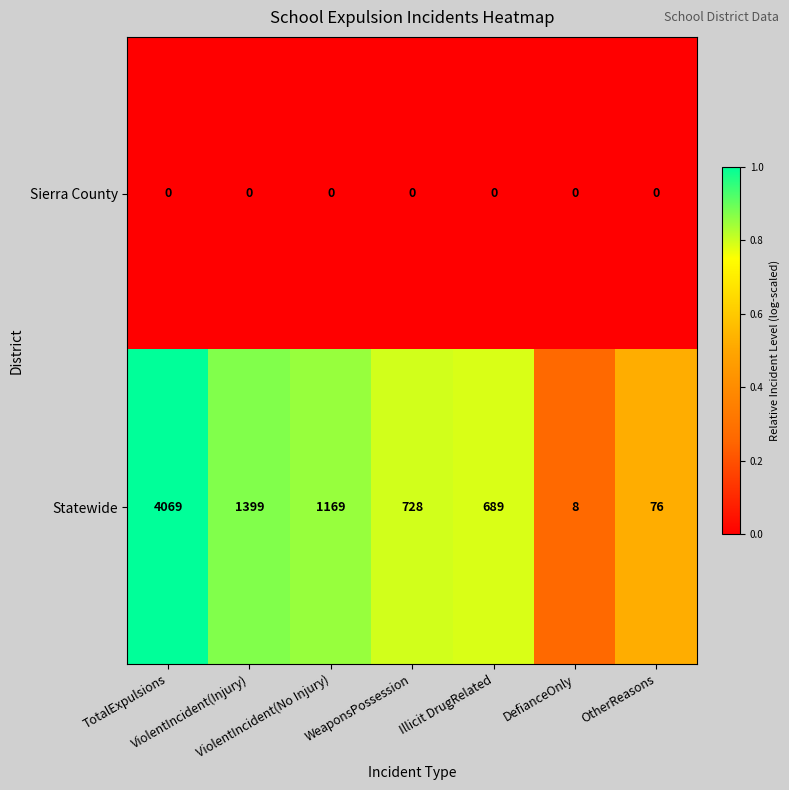

Which series has the largest total across all categories?

Statewide